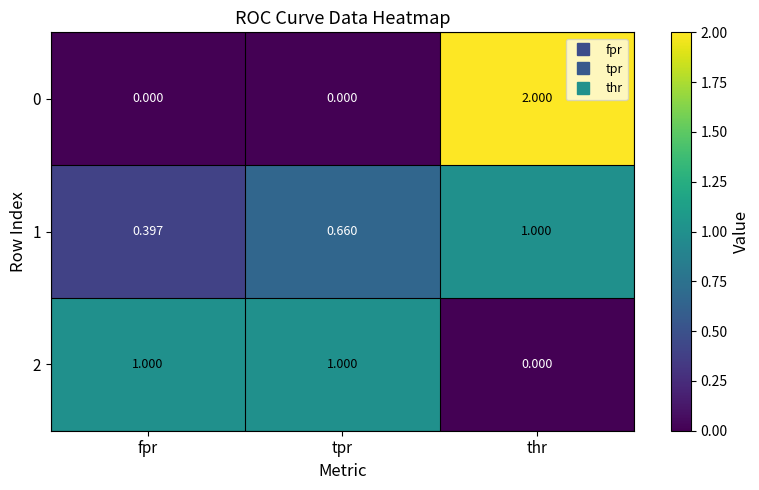

At which category is the sum across all series the highest?

thr